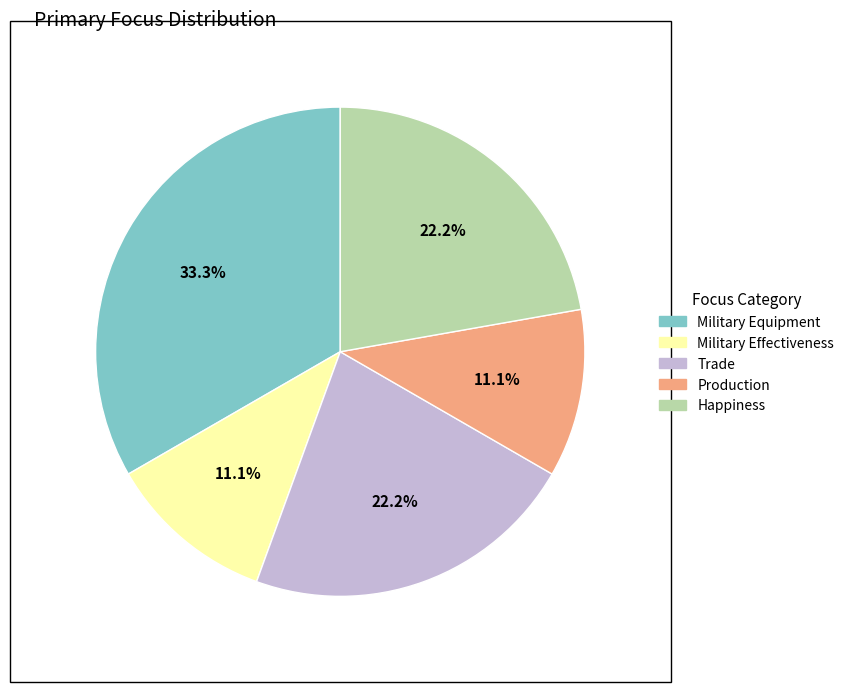

True or false: Trade accounts for 17% of the total.

False